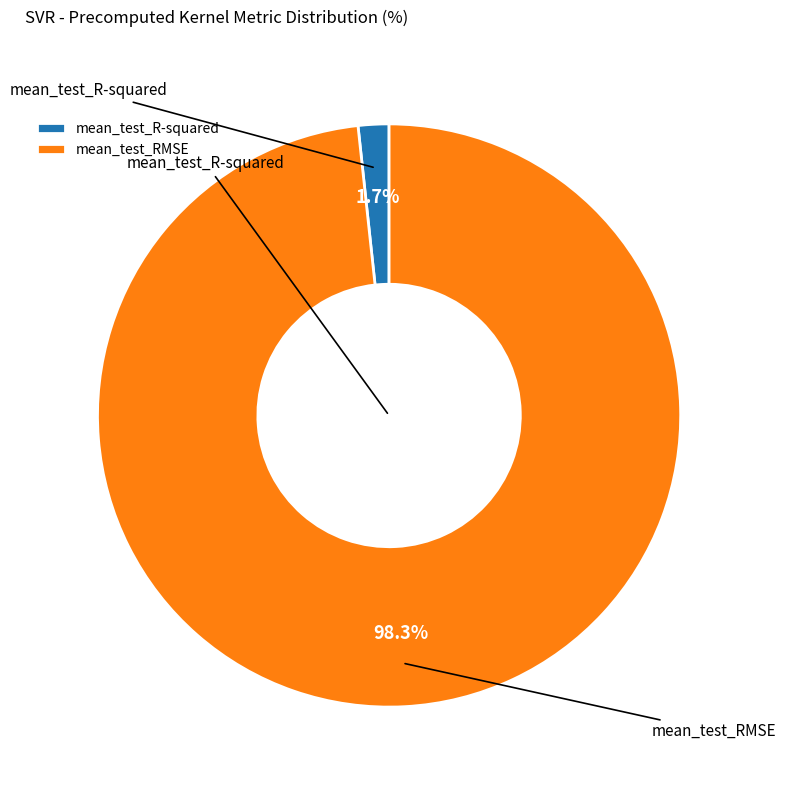

To the nearest percent, what is the difference between the largest and smallest slice percentages?

97%